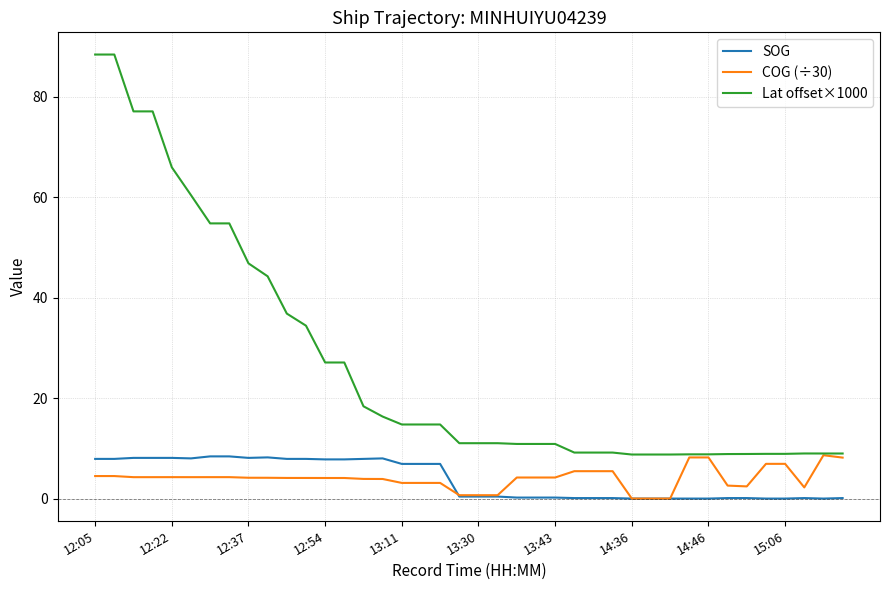

Which series has the largest total across all categories?

Lat offset×1000